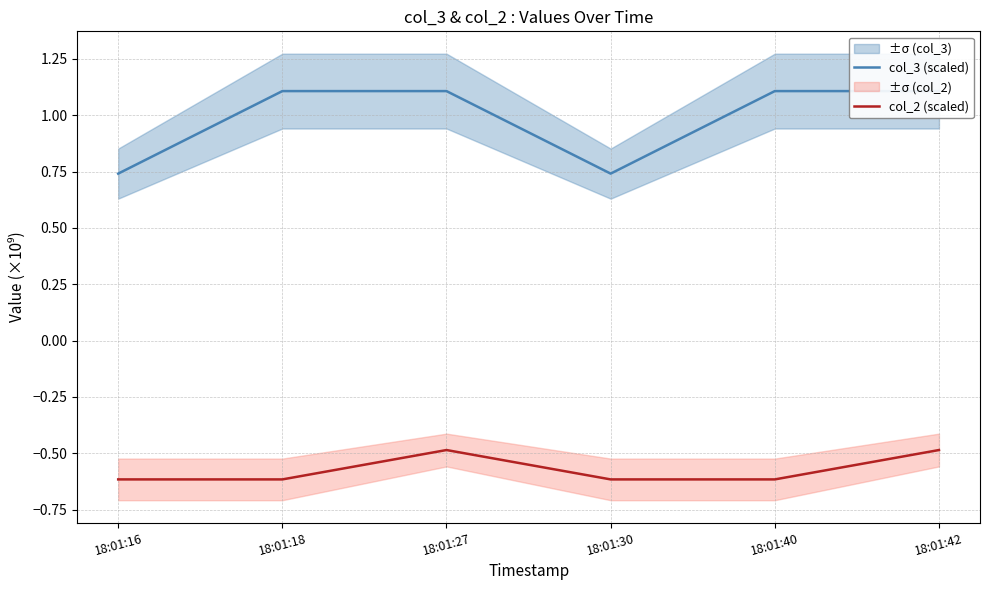

List the labels in order of col_2 (scaled) value, smallest first.

18:01:16, 18:01:18, 18:01:30, 18:01:40, 18:01:27, 18:01:42